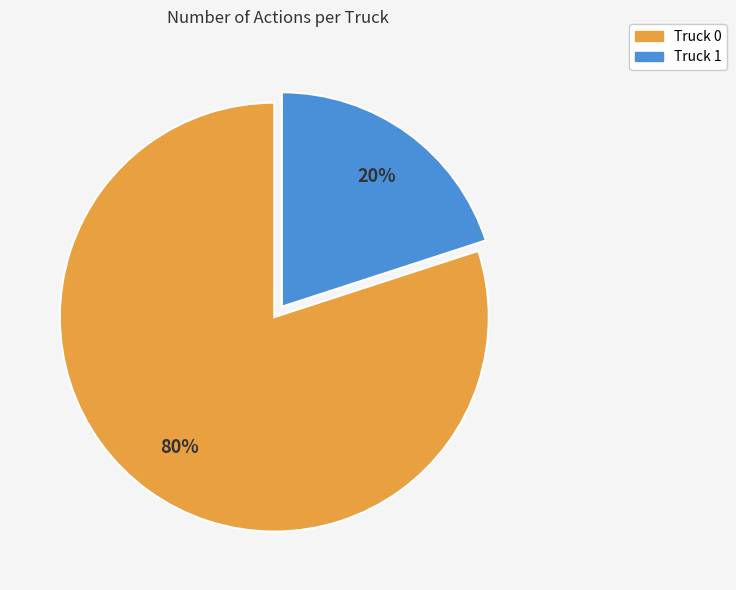

Is there any slice that represents more than half of the pie?

Yes